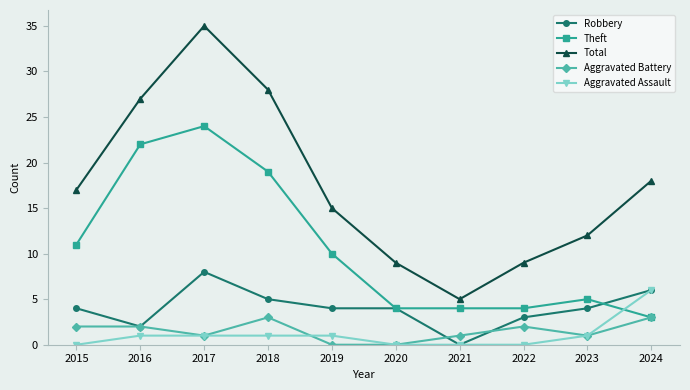

Which series has the widest spread of values?

Total